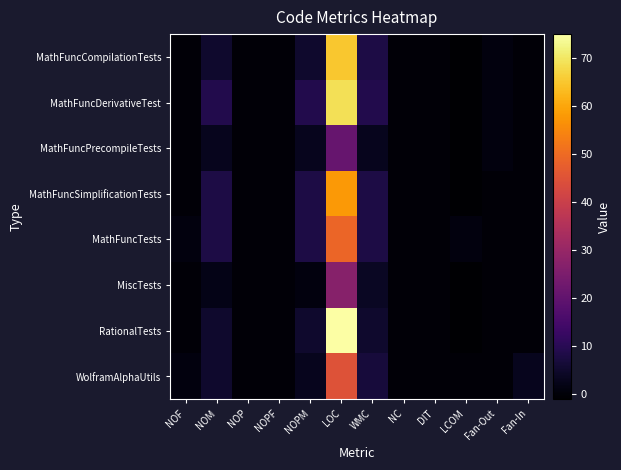

At LOC, list the series in order from largest to smallest.

RationalTests, MathFuncDerivativeTest, MathFuncCompilationTests, MathFuncSimplificationTests, MathFuncTests, WolframAlphaUtils, MiscTests, MathFuncPrecompileTests